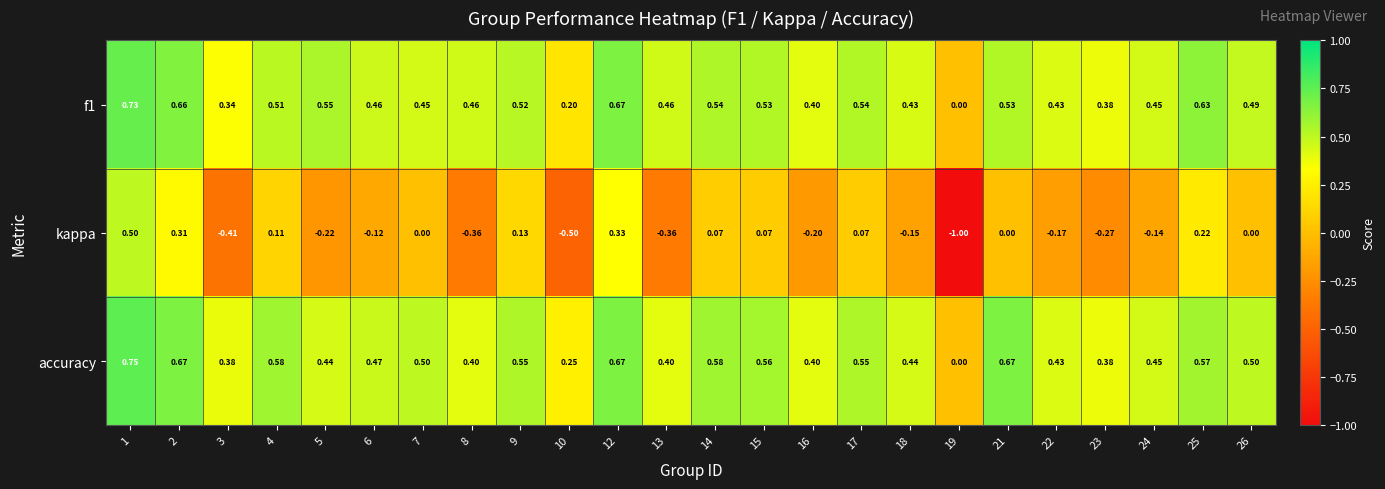

Which label corresponds to the smallest value in the chart?

19